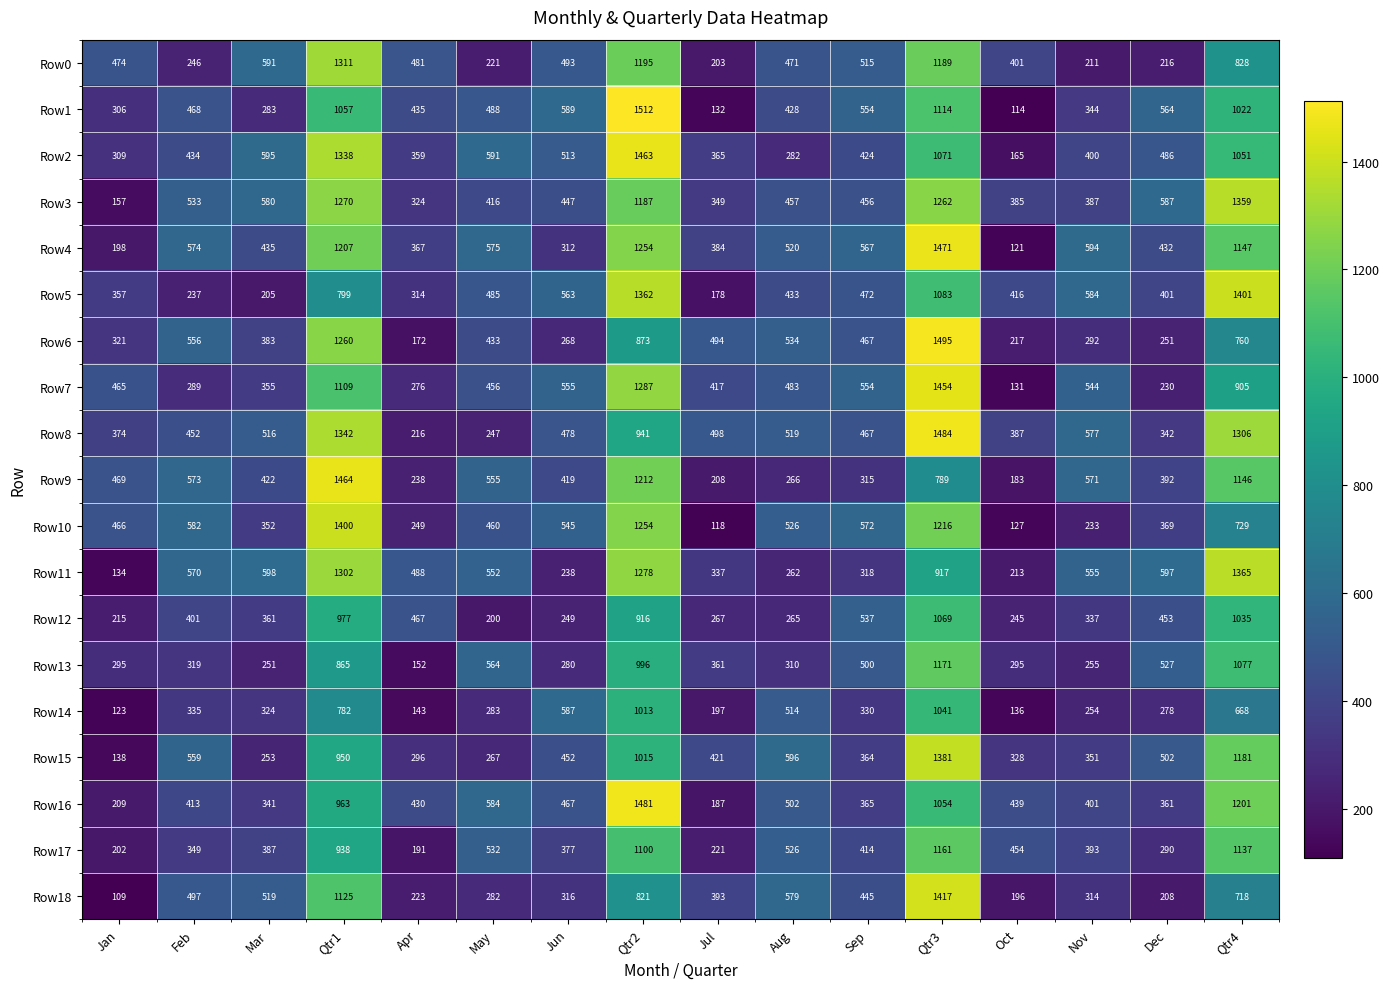

At which category is the sum across all series the highest?

Qtr3